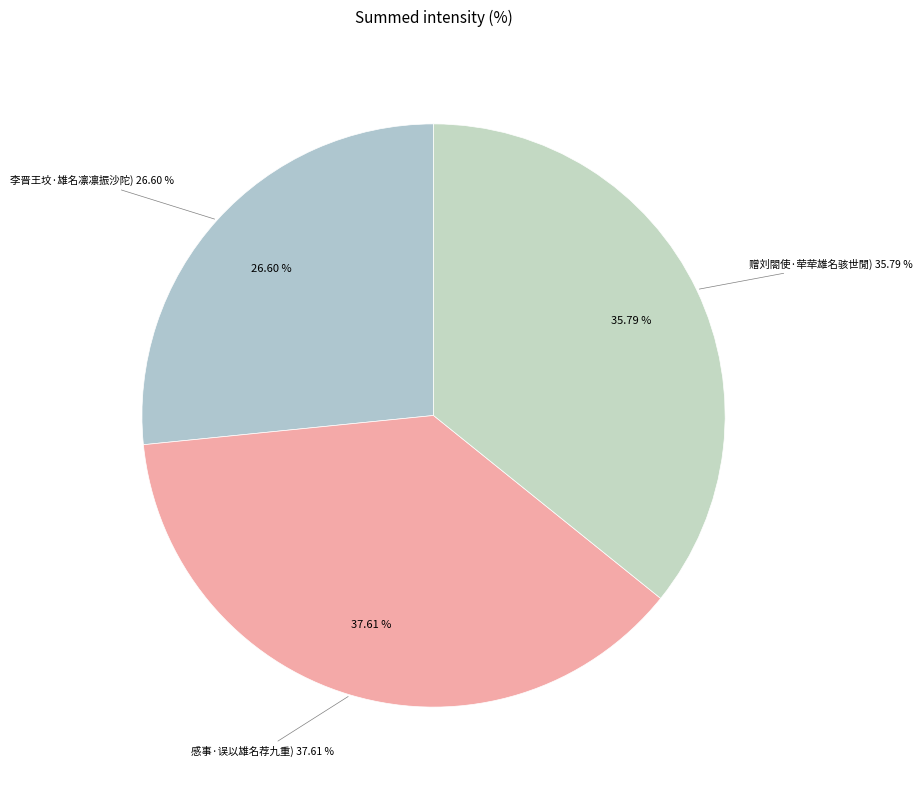

Does 李晋王坟·雄名凛凛振沙陀 account for over 50% of the chart?

No